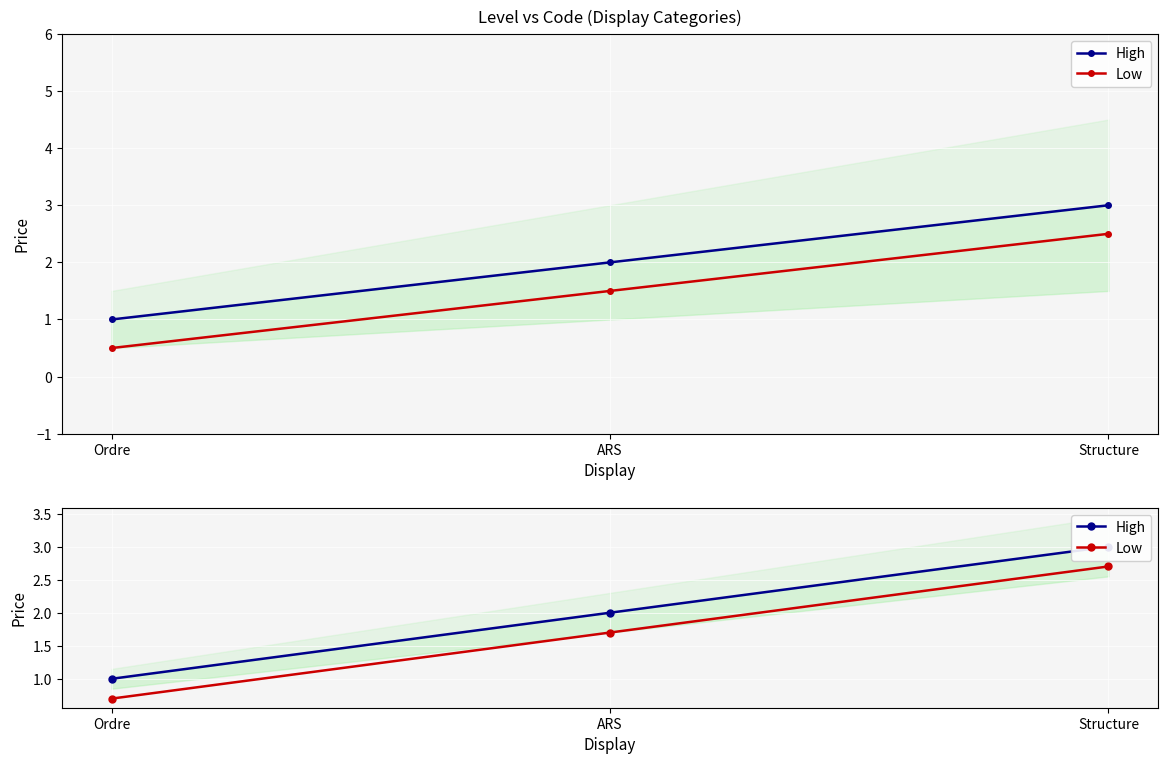

Which series has the widest spread of values?

High